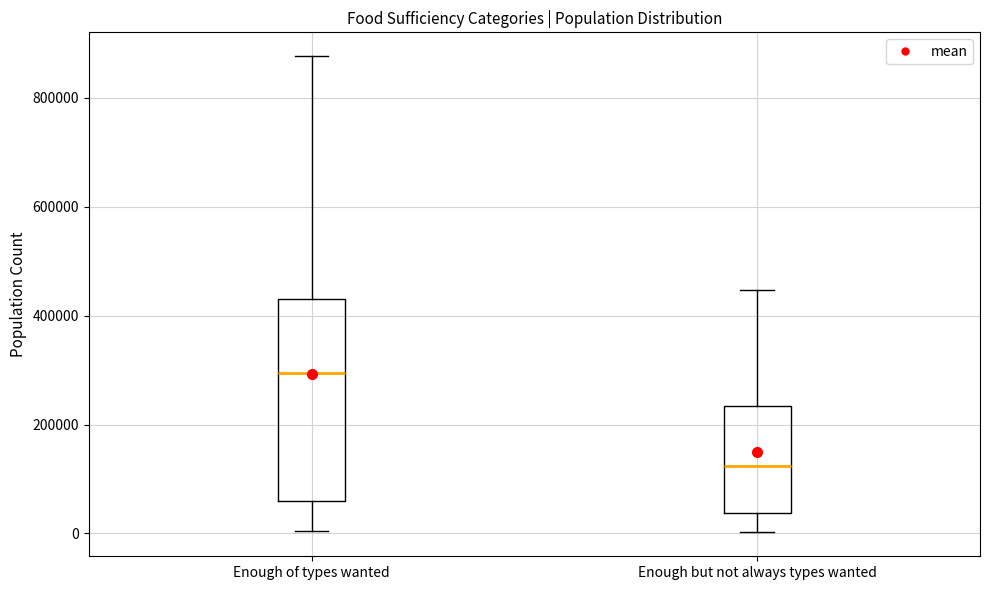

Which box has the lowest median line?

Enough but not always types wanted